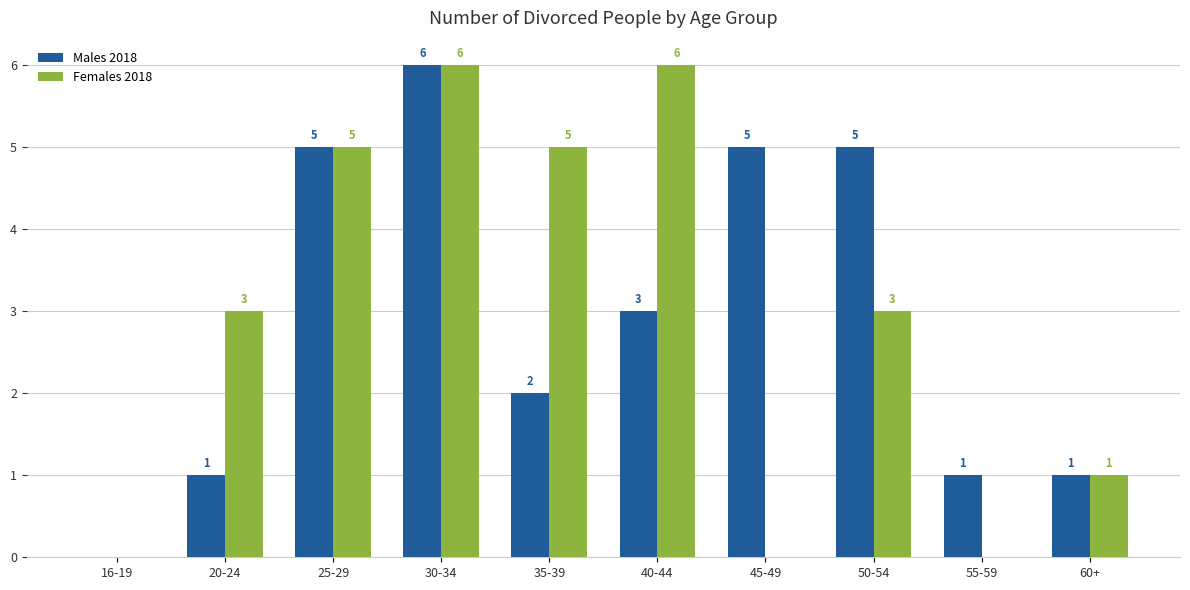

Where is Males 2018 nearest to the value 3?

40-44